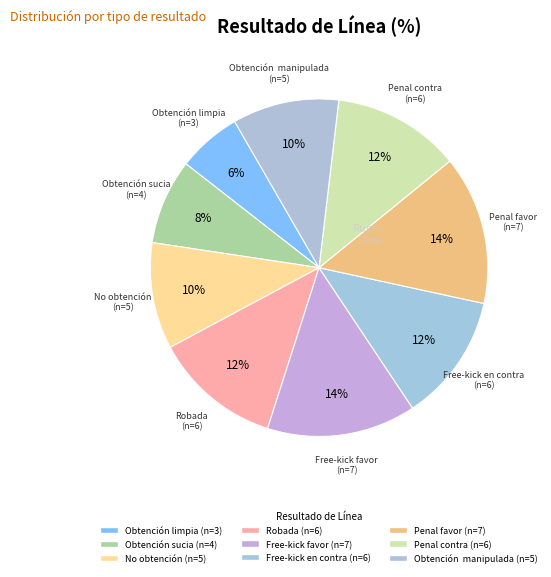

Is it true that Penal contra is 20% of the pie?

False